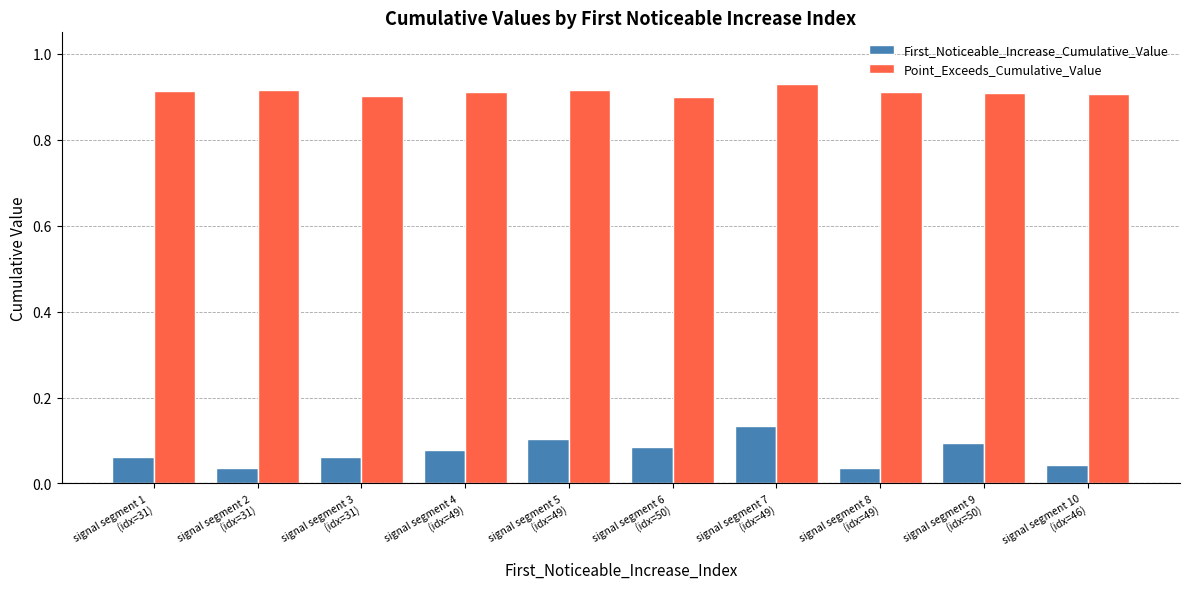

What is the sum of all First_Noticeable_Increase_Cumulative_Value values?

0.7